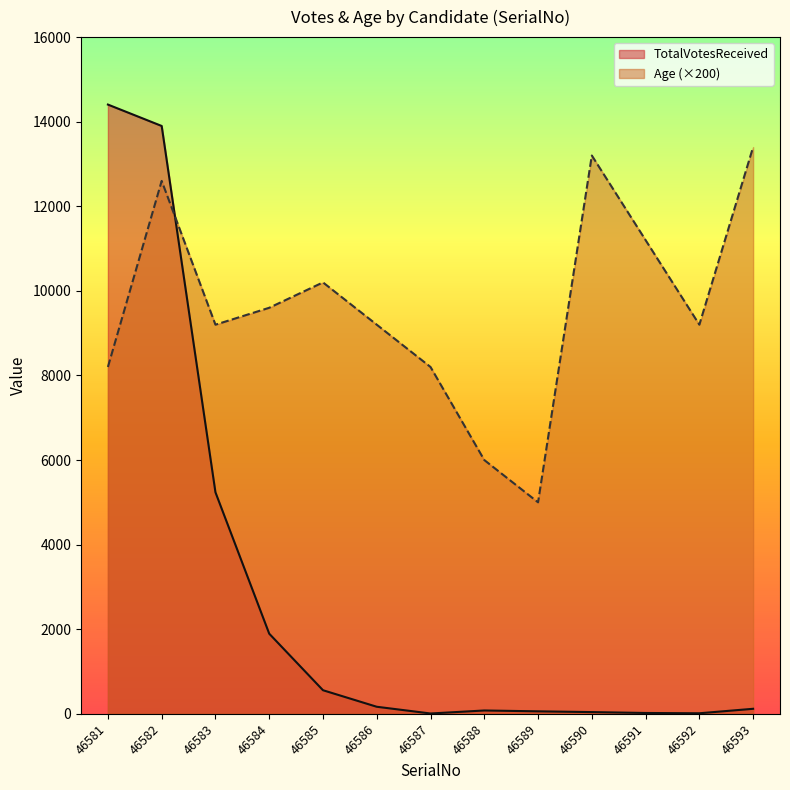

Reading left to right, what are all the values shown in this chart?

TotalVotesReceived: 14405	13899	5237	1894	557	166	7	78	58	40	19	12	118
Age: 8200	12600	9200	9600	10200	9200	8200	6000	5000	13200	11200	9200	13400